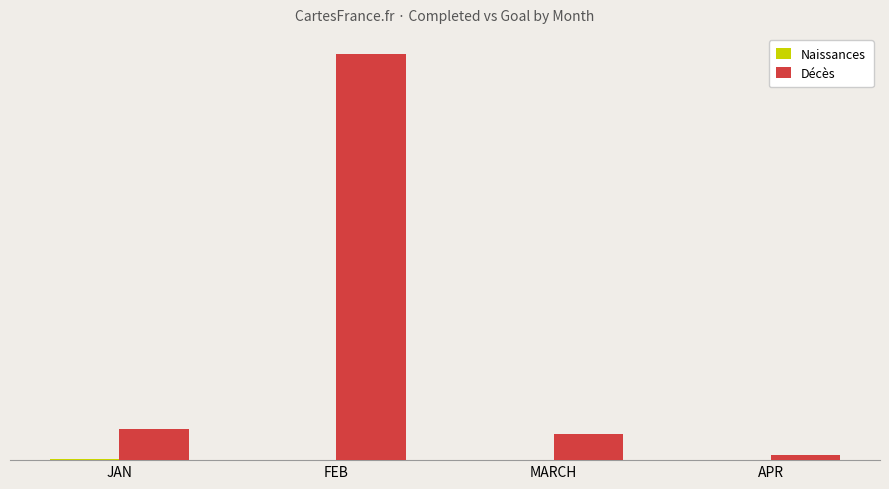

Which series has the largest total across all categories?

Décès